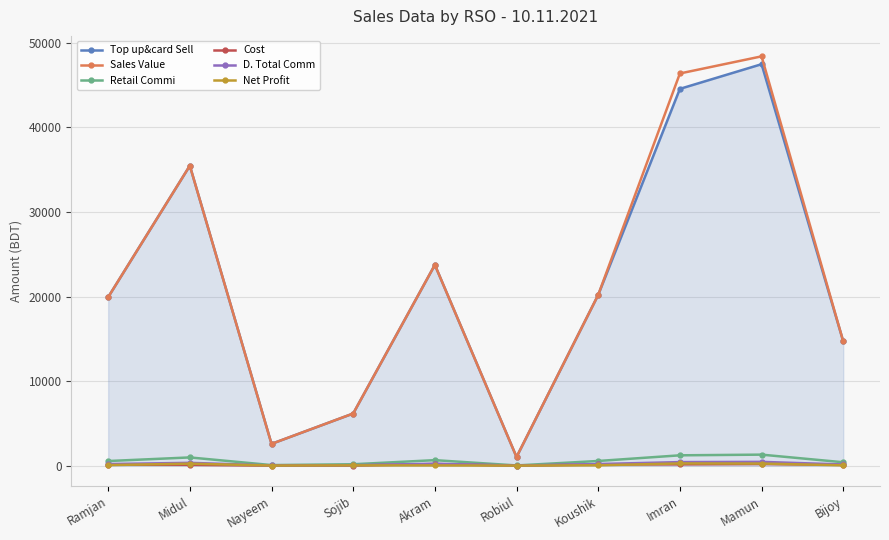

What is the label of the 10th point from the left?

Bijoy